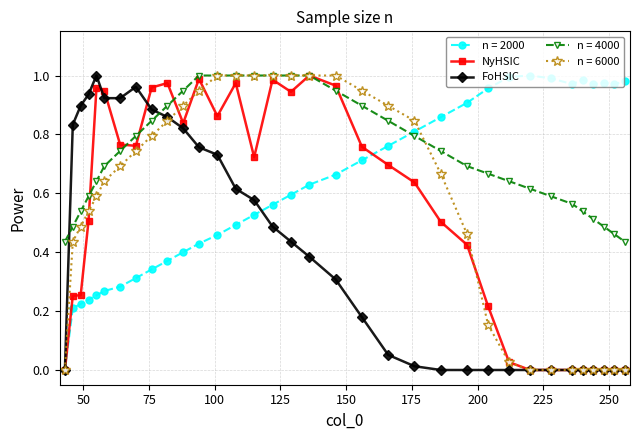

How many times do n = 4000 and n = 2000 cross each other?

1